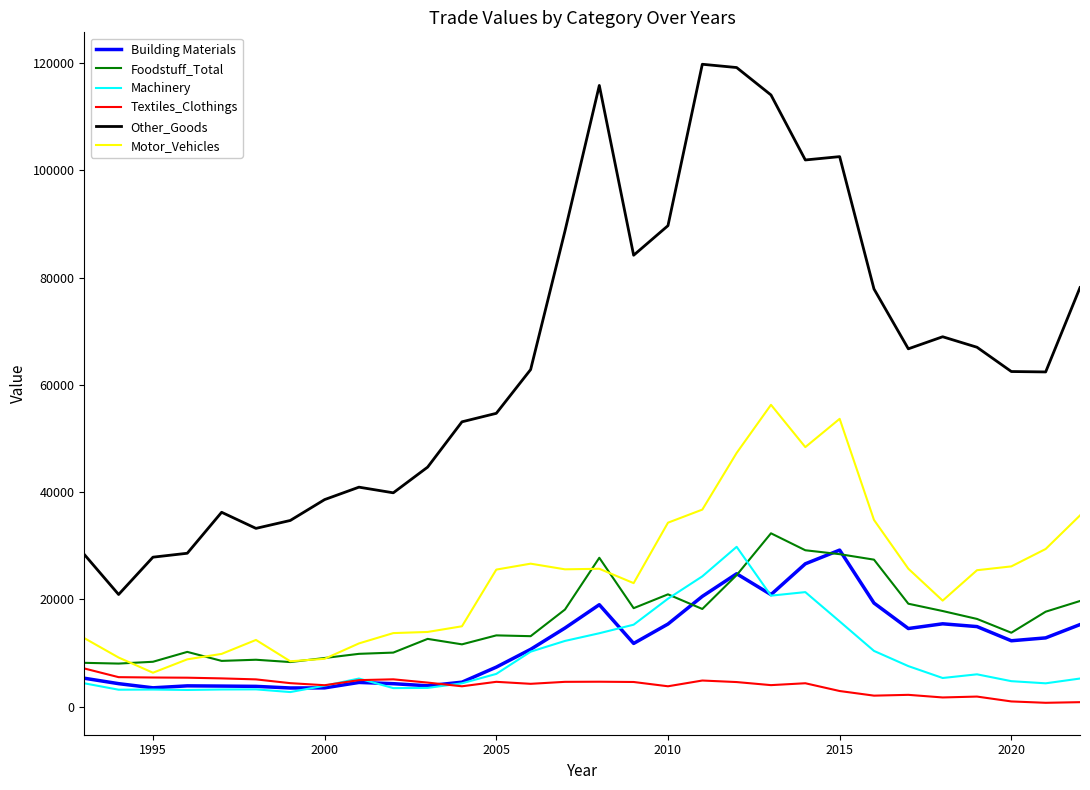

Is this an area chart (filled region under the line)?

No